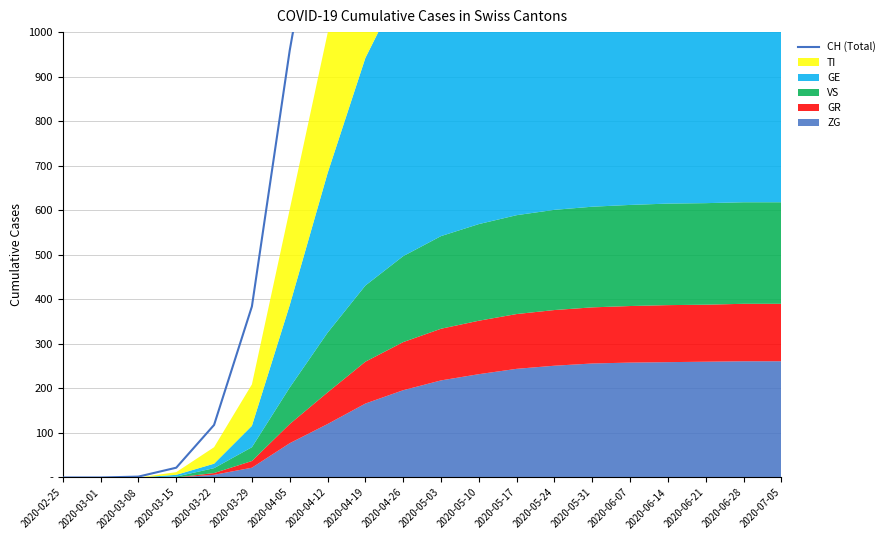

True or false: the data shows 689 at 2020-03-29.

False